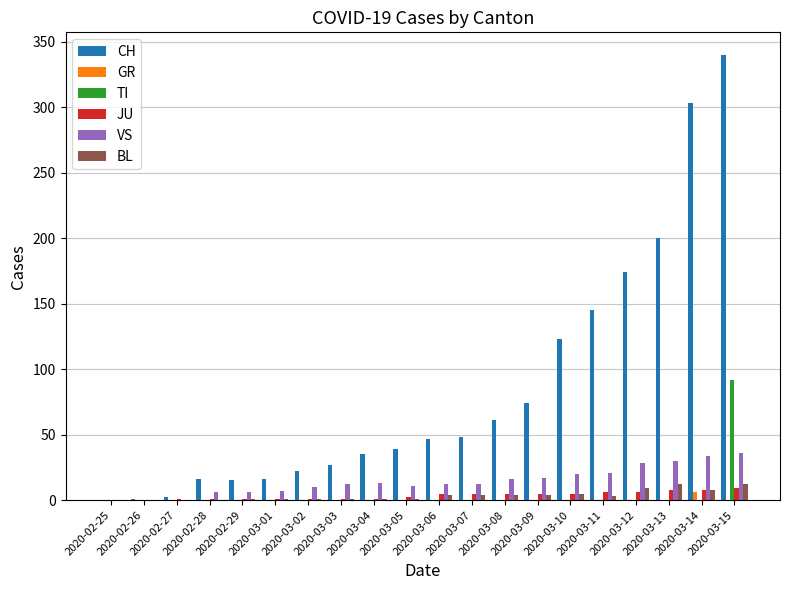

What is the maximum value shown in the chart?

340